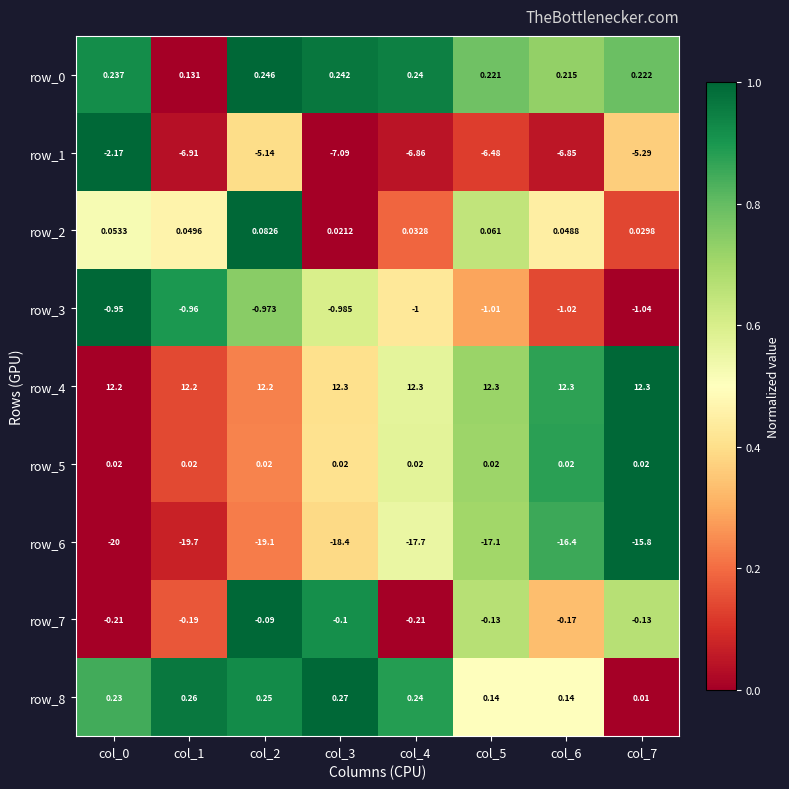

Is the value of row_3 at col_2 greater than the value of row_4 at col_0?

No